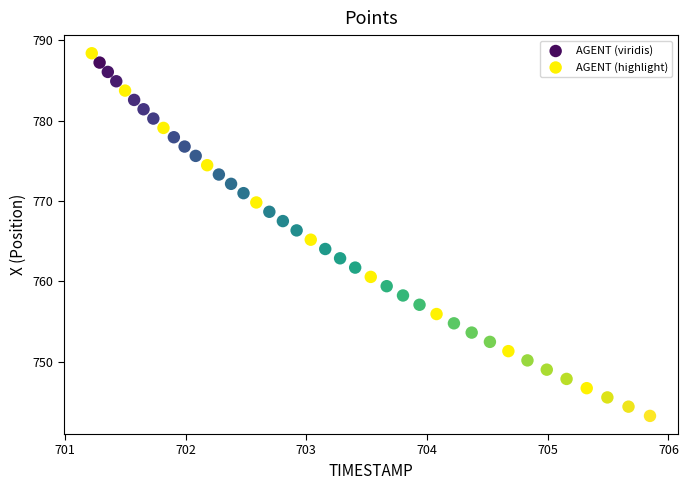

Which series has the widest spread of Y values?

AGENT (viridis)